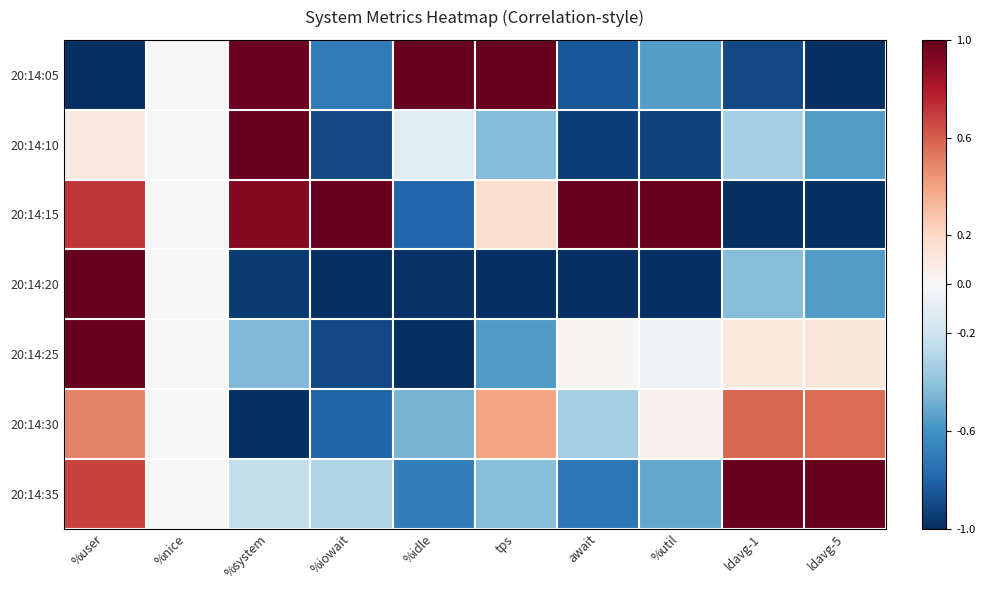

Rank the series by their maximum value, from lowest to highest.

20:14:30, 20:14:25, 20:14:05, 20:14:10, 20:14:15, 20:14:20, 20:14:35